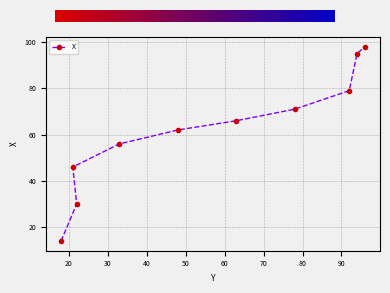

Reading right to left, extract all data points from this chart.

98	95	79	71	66	62	56	30	46	14